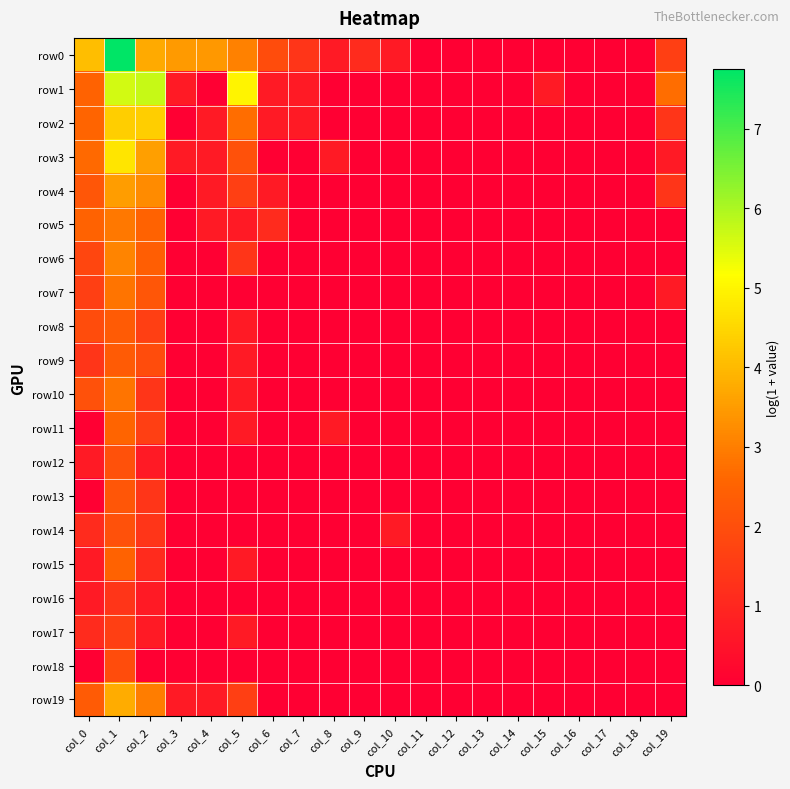

What is the maximum value shown in the chart?

7.8